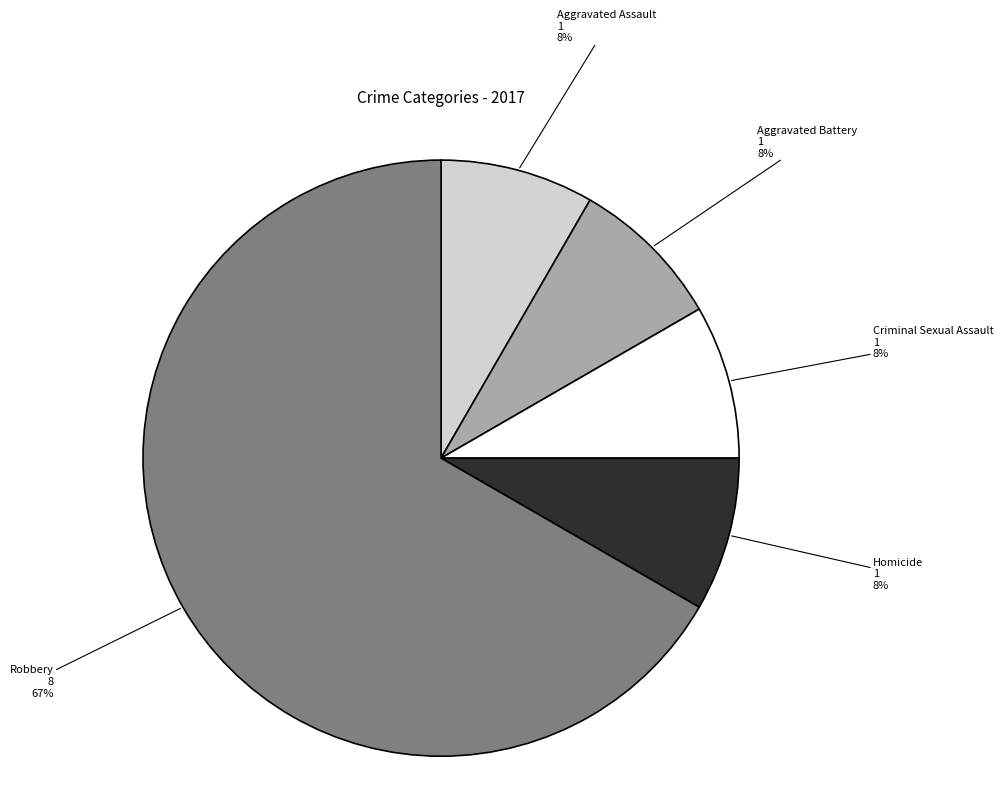

Do Aggravated Battery and Criminal Sexual Assault together represent more than half of the pie?

No